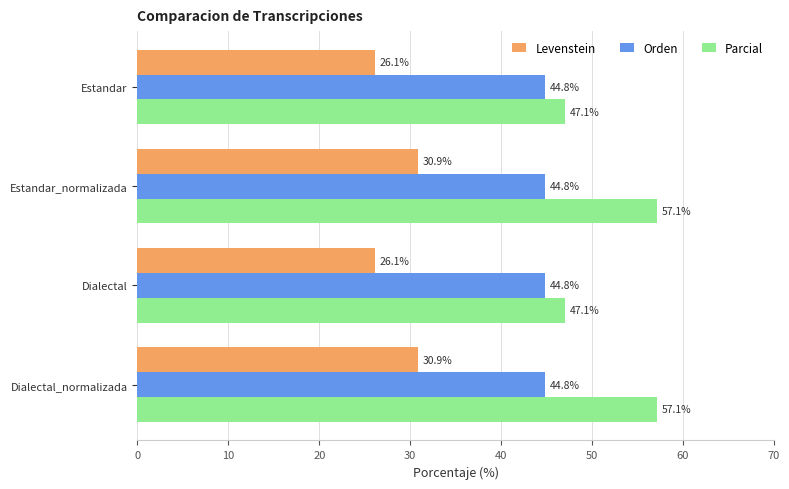

The value of Orden at Estandar is 44.8. True or false?

True